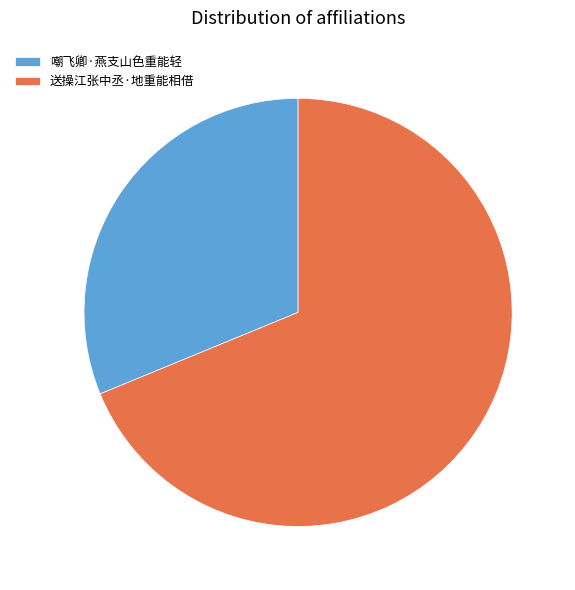

Between 嘲飞卿·燕支山色重能轻 and 送操江张中丞·地重能相借, which is larger?

送操江张中丞·地重能相借